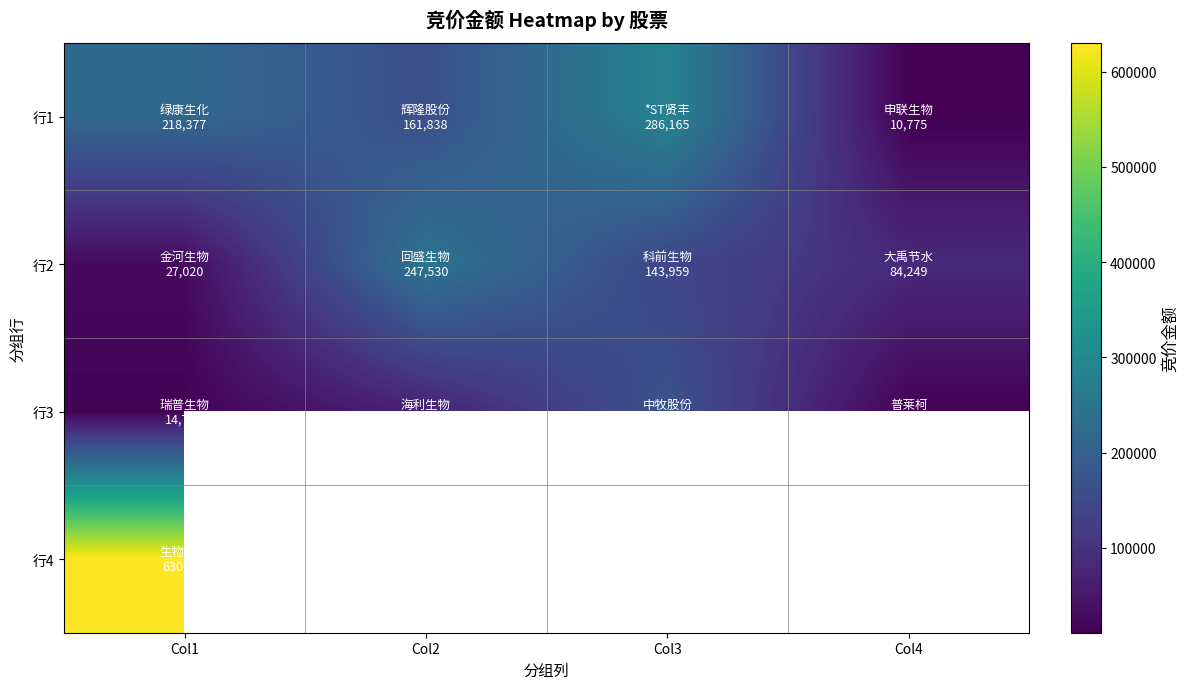

What is the difference between the highest and lowest values at Col4?

73474.0